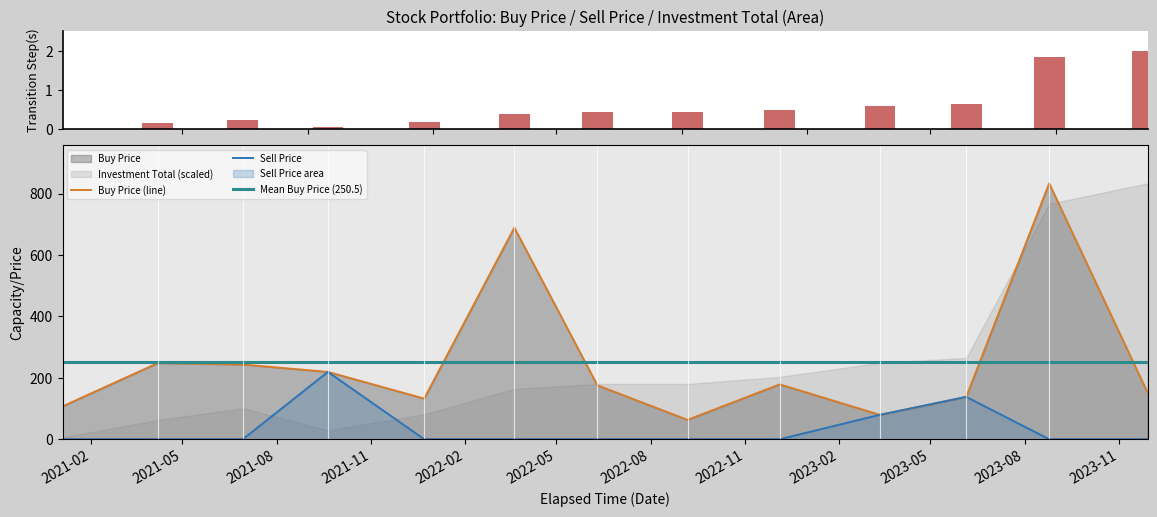

What position from the right is 2023-03-13?

4